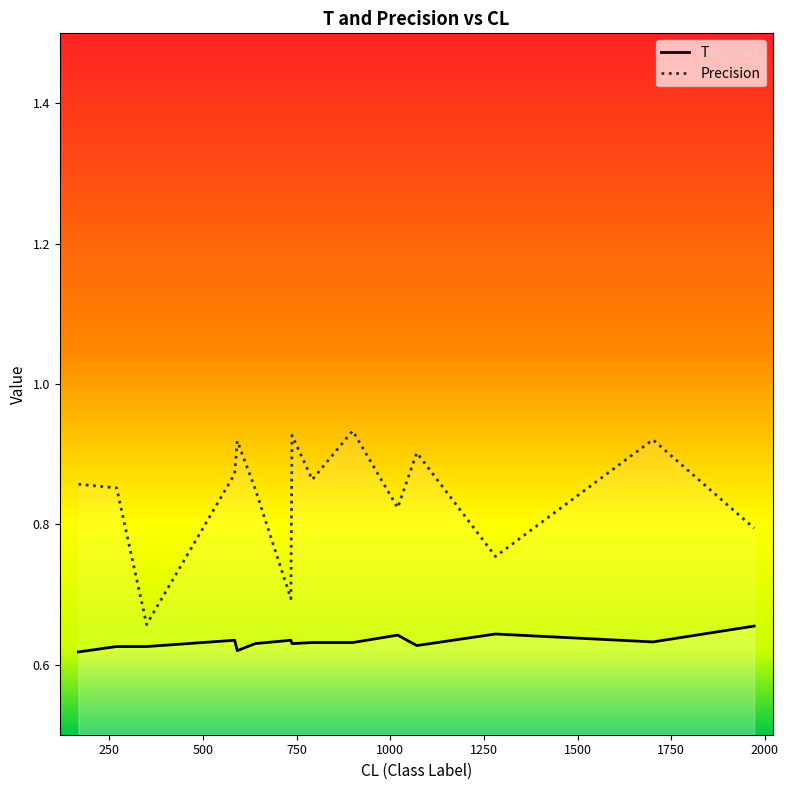

Rank the series by their maximum value, from highest to lowest.

Precision, T